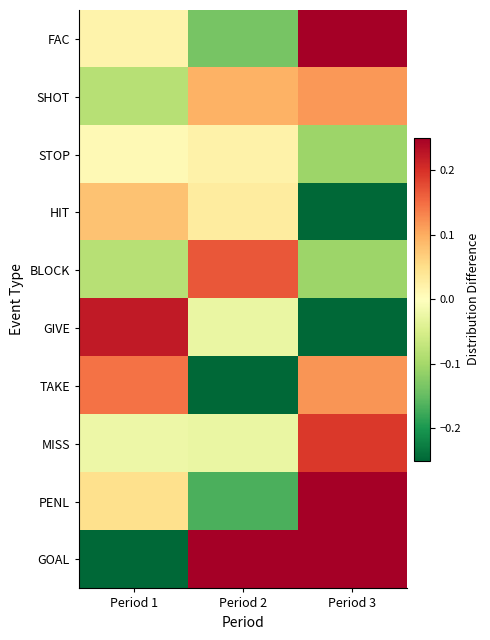

Reading left to right, transcribe all the data shown in this chart.

FAC: Period 1=0.0	Period 2=-0.1	Period 3=0.2
SHOT: Period 1=-0.1	Period 2=0.1	Period 3=0.1
STOP: Period 1=0.0	Period 2=0.0	Period 3=-0.1
HIT: Period 1=0.1	Period 2=0.0	Period 3=-0.2
BLOCK: Period 1=-0.1	Period 2=0.2	Period 3=-0.1
GIVE: Period 1=0.2	Period 2=-0.0	Period 3=-0.2
TAKE: Period 1=0.1	Period 2=-0.2	Period 3=0.1
MISS: Period 1=-0.0	Period 2=-0.0	Period 3=0.2
PENL: Period 1=0.0	Period 2=-0.2	Period 3=0.2
GOAL: Period 1=-0.2	Period 2=0.2	Period 3=0.2